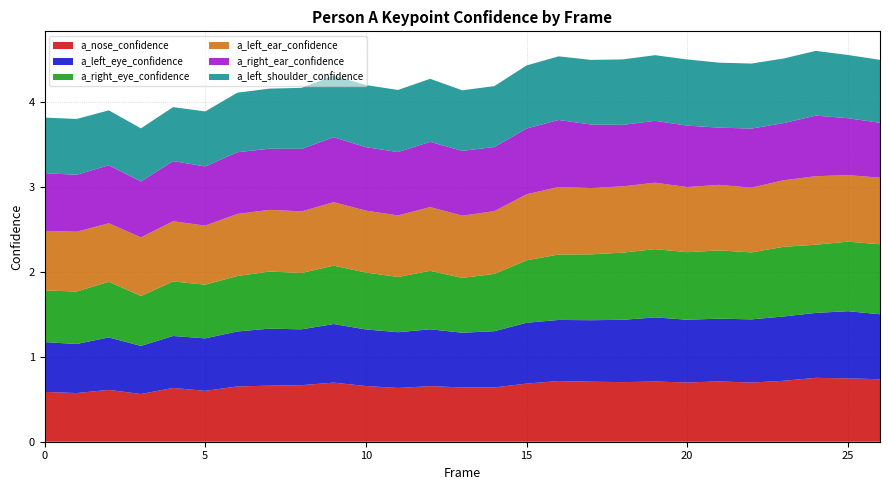

Reading right to left, what are all the values shown in this chart?

a_nose_confidence: 26=0.7	25=0.7	24=0.8	23=0.7	22=0.7	21=0.7	20=0.7	19=0.7	18=0.7	17=0.7	16=0.7	15=0.7	14=0.6	13=0.6	12=0.7	11=0.6	10=0.7	9=0.7	8=0.7	7=0.7	6=0.7	5=0.6	4=0.6	3=0.6	2=0.6	1=0.6	0=0.6
a_left_eye_confidence: 26=0.8	25=0.8	24=0.8	23=0.8	22=0.7	21=0.7	20=0.7	19=0.8	18=0.7	17=0.7	16=0.7	15=0.7	14=0.7	13=0.6	12=0.7	11=0.7	10=0.7	9=0.7	8=0.7	7=0.7	6=0.6	5=0.6	4=0.6	3=0.6	2=0.6	1=0.6	0=0.6
a_right_eye_confidence: 26=0.8	25=0.8	24=0.8	23=0.8	22=0.8	21=0.8	20=0.8	19=0.8	18=0.8	17=0.8	16=0.8	15=0.7	14=0.7	13=0.6	12=0.7	11=0.6	10=0.7	9=0.7	8=0.7	7=0.7	6=0.7	5=0.6	4=0.6	3=0.6	2=0.7	1=0.6	0=0.6
a_left_ear_confidence: 26=0.8	25=0.8	24=0.8	23=0.8	22=0.8	21=0.8	20=0.8	19=0.8	18=0.8	17=0.8	16=0.8	15=0.8	14=0.7	13=0.7	12=0.8	11=0.7	10=0.7	9=0.7	8=0.7	7=0.7	6=0.7	5=0.7	4=0.7	3=0.7	2=0.7	1=0.7	0=0.7
a_right_ear_confidence: 26=0.6	25=0.7	24=0.7	23=0.7	22=0.7	21=0.7	20=0.7	19=0.7	18=0.7	17=0.7	16=0.8	15=0.8	14=0.8	13=0.8	12=0.8	11=0.7	10=0.7	9=0.8	8=0.7	7=0.7	6=0.7	5=0.7	4=0.7	3=0.7	2=0.7	1=0.7	0=0.7
a_left_shoulder_confidence: 26=0.7	25=0.7	24=0.8	23=0.8	22=0.8	21=0.8	20=0.8	19=0.8	18=0.8	17=0.8	16=0.7	15=0.7	14=0.7	13=0.7	12=0.7	11=0.7	10=0.7	9=0.7	8=0.7	7=0.7	6=0.7	5=0.6	4=0.6	3=0.6	2=0.6	1=0.7	0=0.7